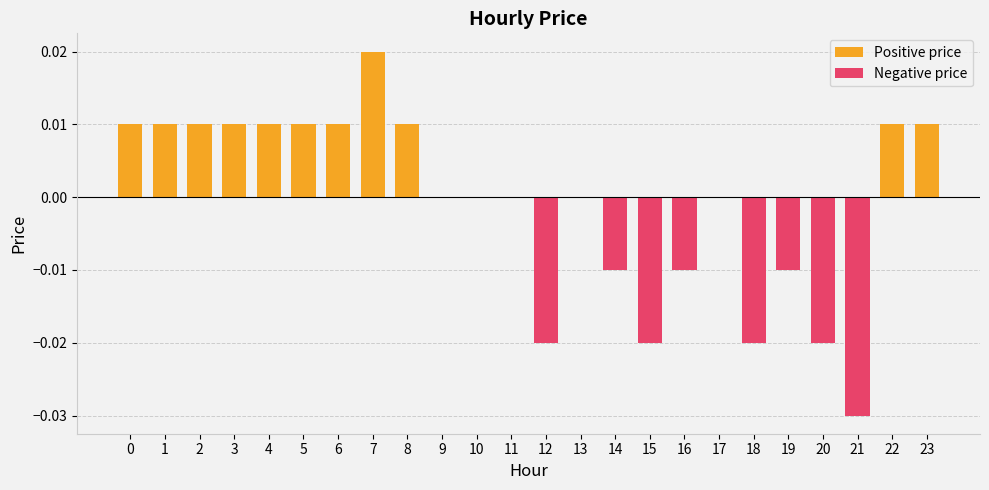

Are the bars grouped side by side (vs. stacked)?

Yes